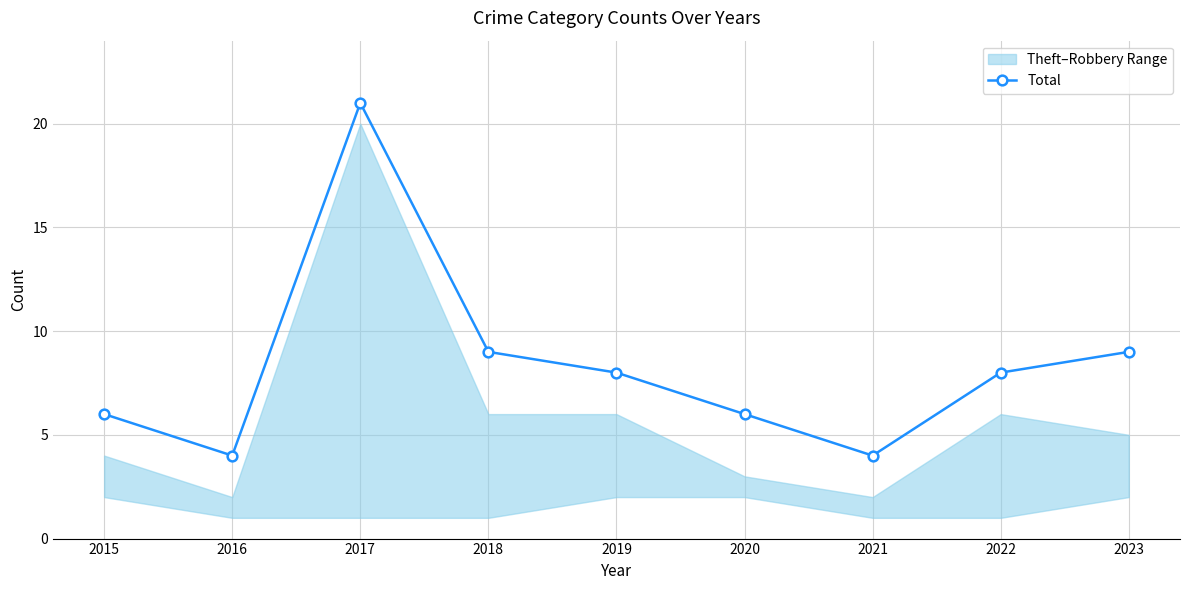

What is the smallest value displayed?

4